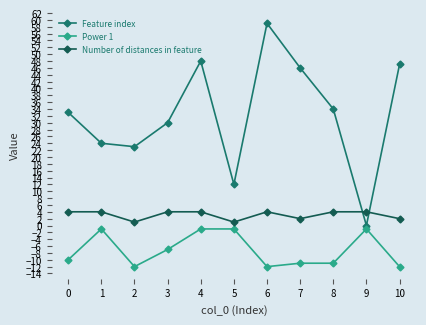

At 2, list the series in order from smallest to largest.

Power 1, Number of distances in feature, Feature index